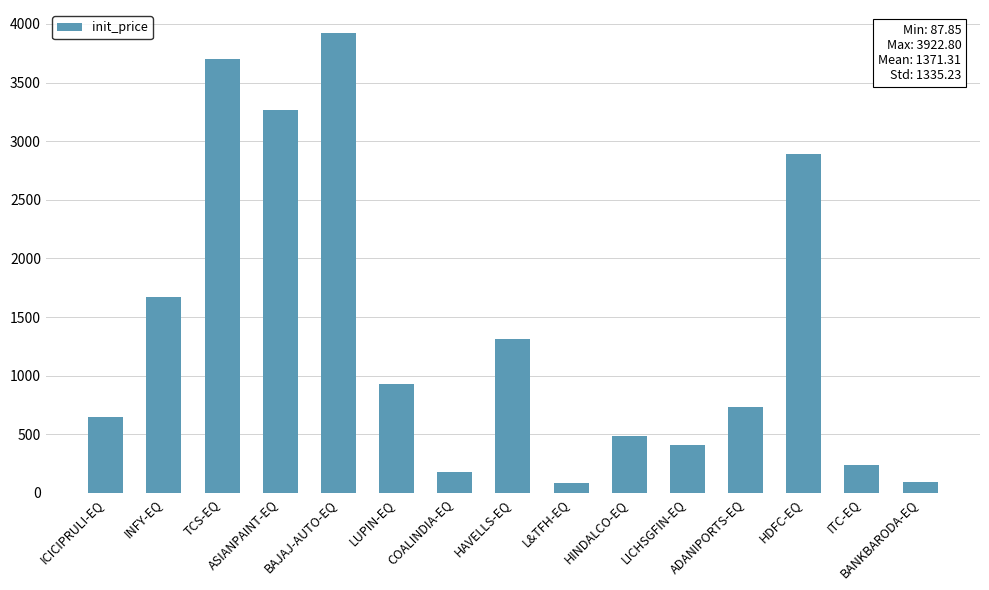

Read the value at BANKBARODA-EQ.

94.4